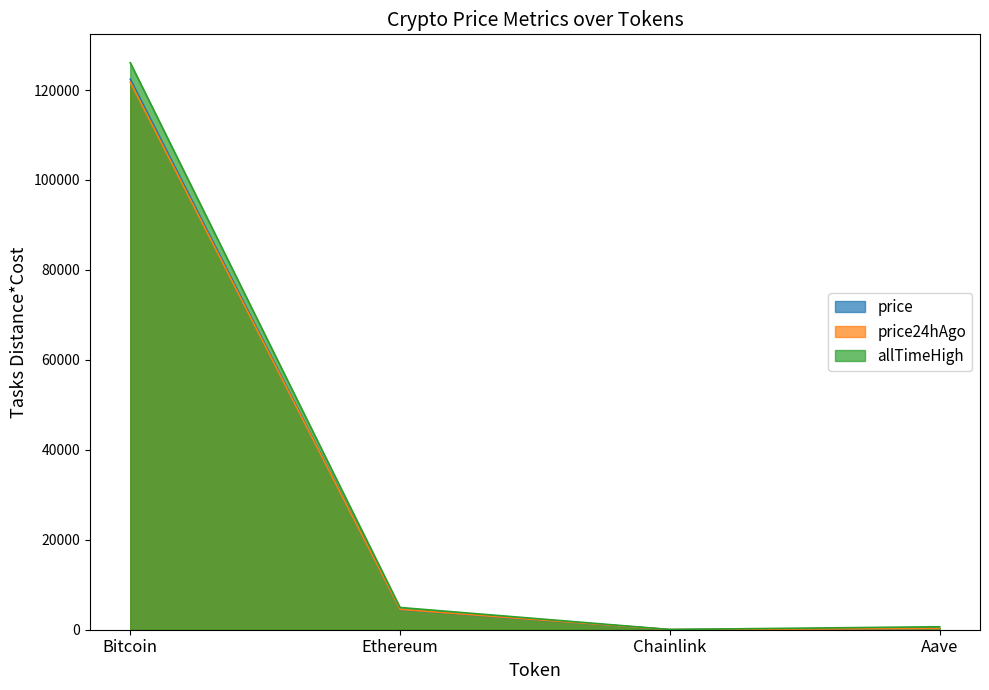

Where is allTimeHigh nearest to the value 63066?

Ethereum